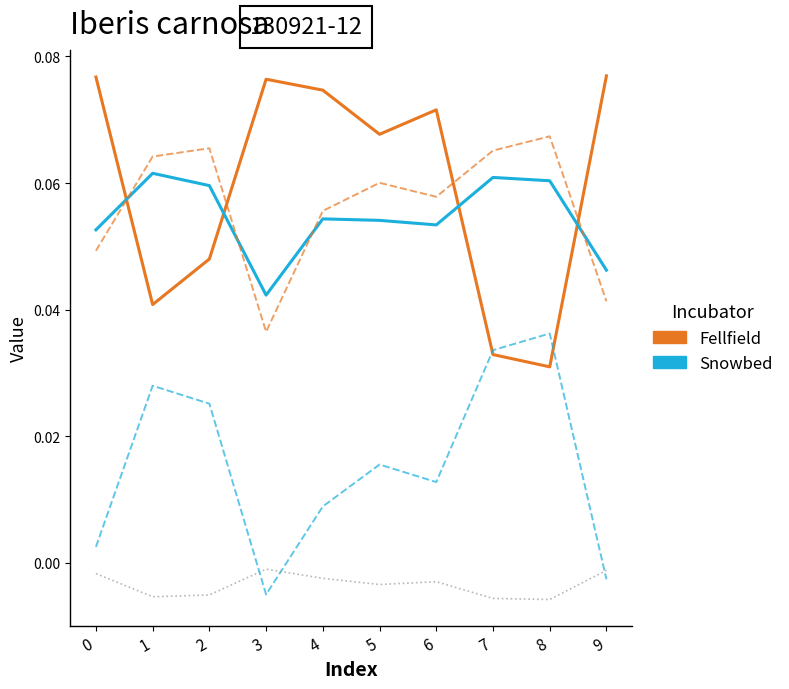

Does the chart display data point markers on the line(s)?

No